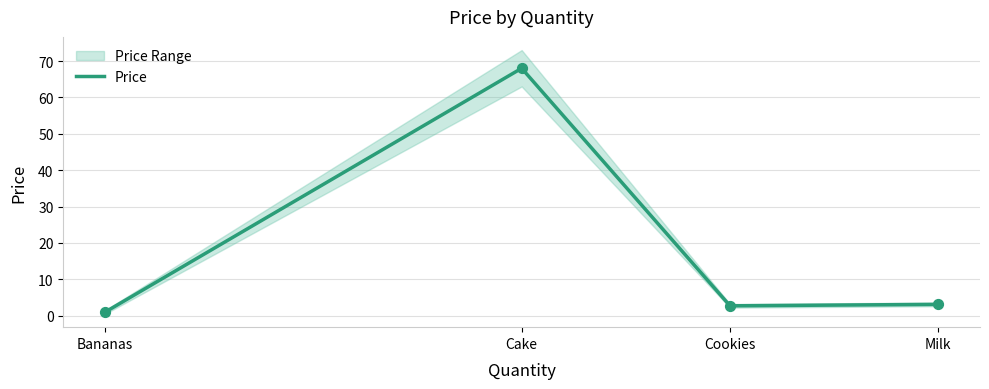

What is the change in value from Cake to Milk?

-64.9